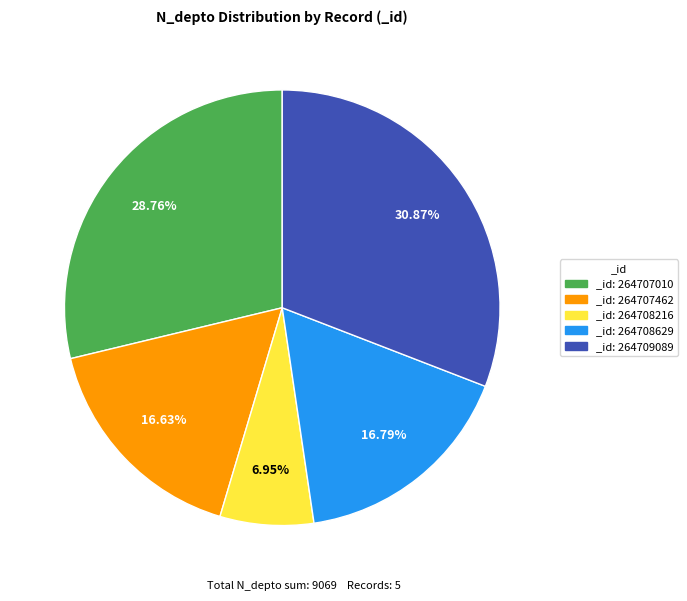

How many segments does this pie chart have?

5